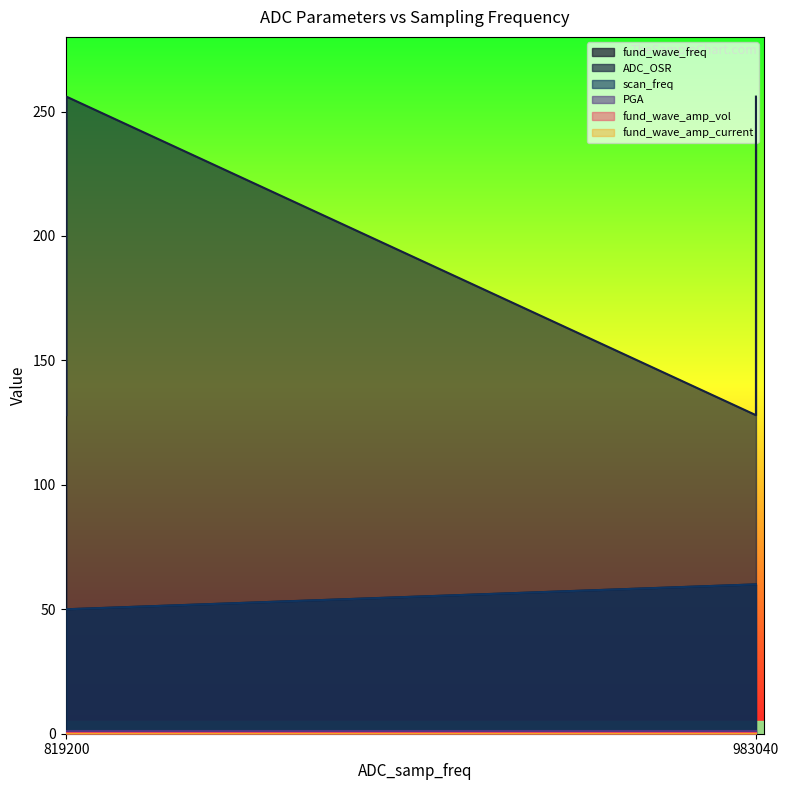

The value of scan_freq at 983040 is 60. True or false?

True